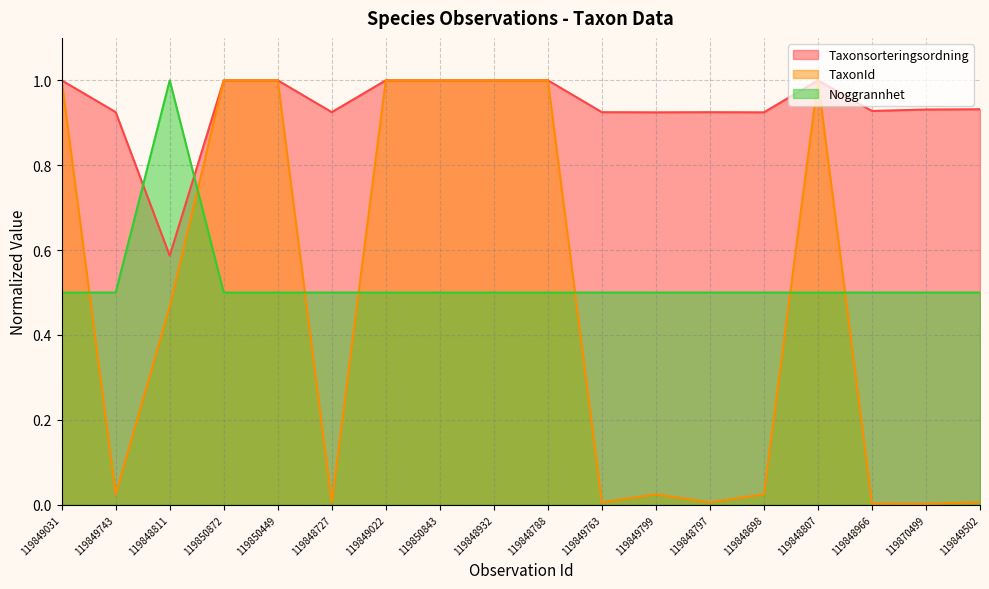

What is the spread (max minus min) of values at 119850872?

0.5